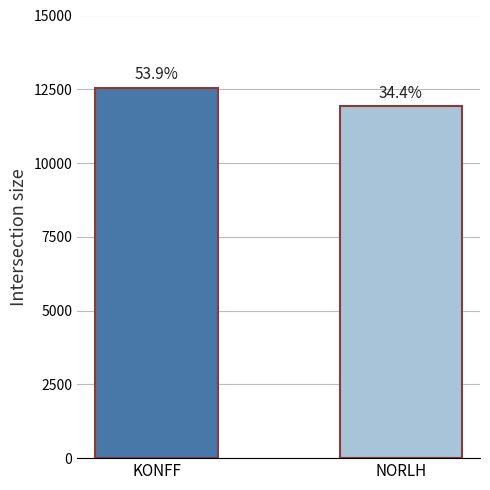

How many bars are there in total?

2